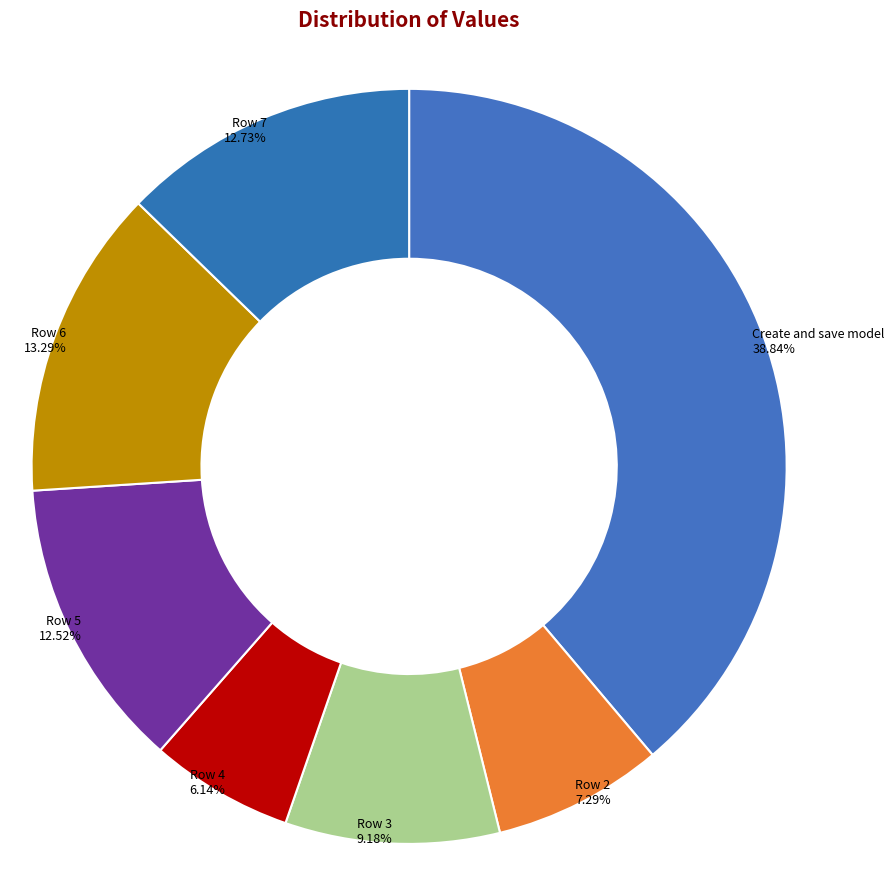

The Create and save model slice represents 39% of the pie. True or false?

True